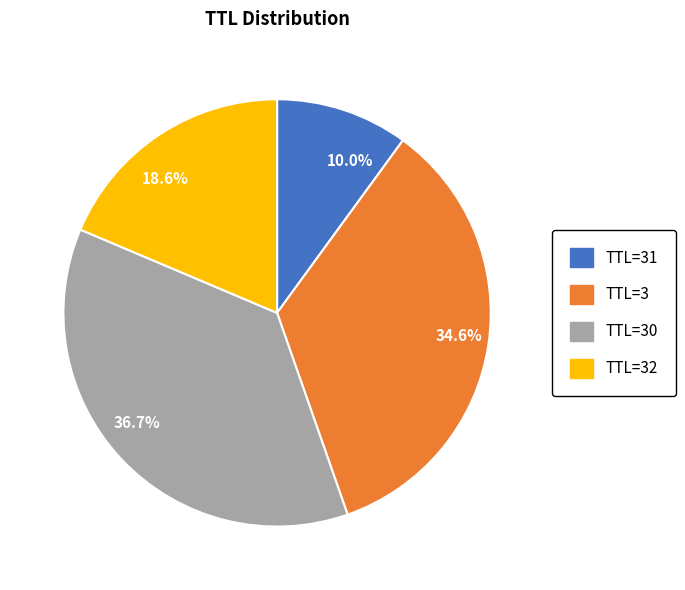

Which has a higher value, 10.0% or 36.7%?

36.7%